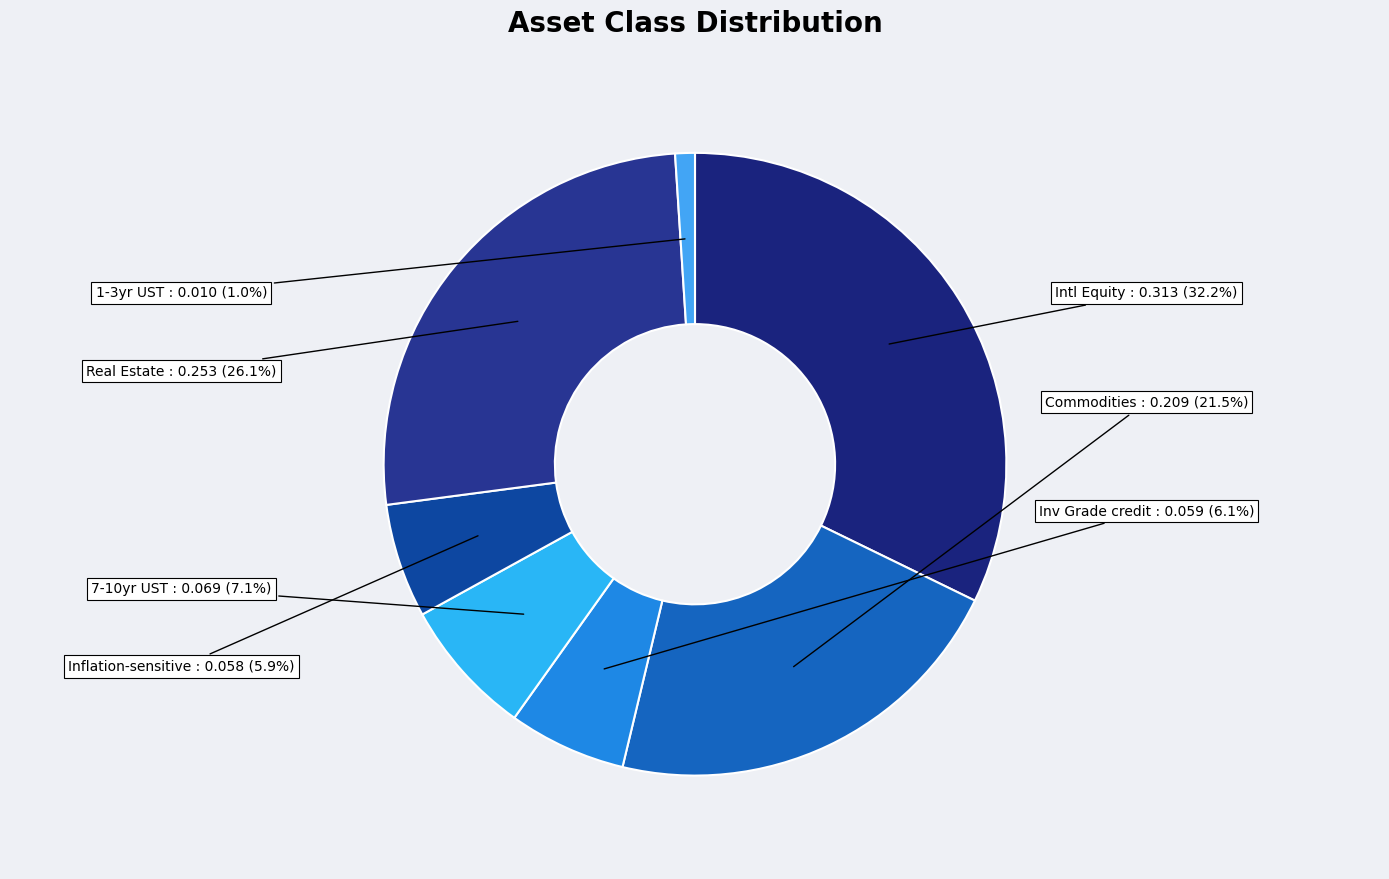

What portion of the pie excludes 1-3yr UST?

99.0%